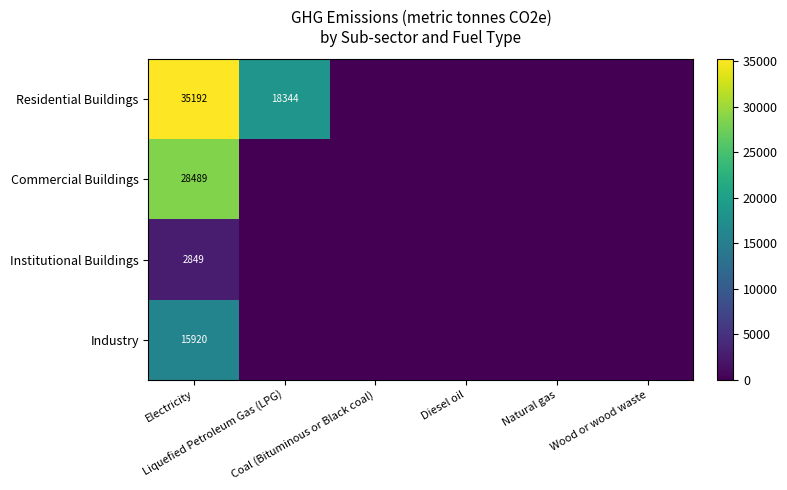

What is the average value of the Commercial Buildings series?

4748.1